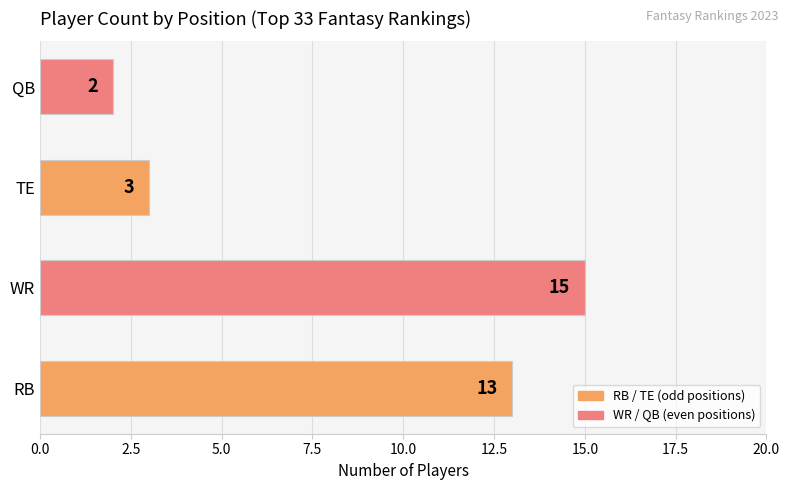

What is the average value?

8